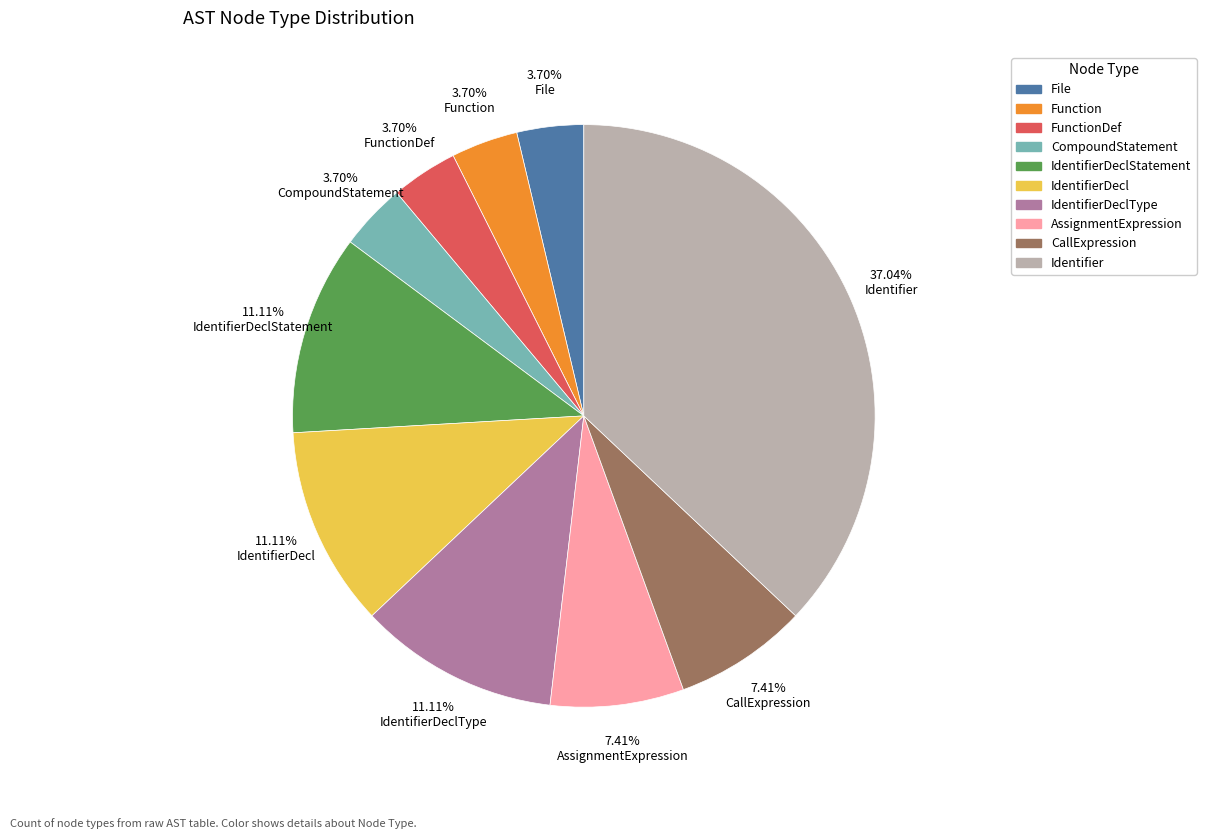

Is there any slice that represents more than half of the pie?

No